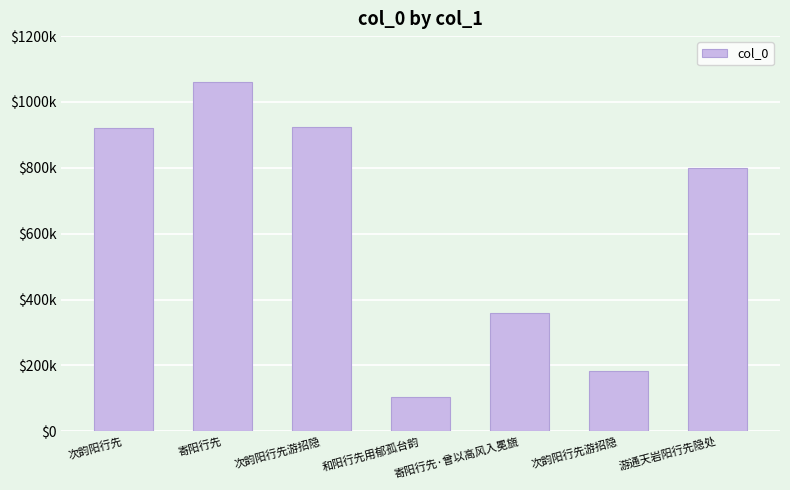

How many bars are there in total?

7